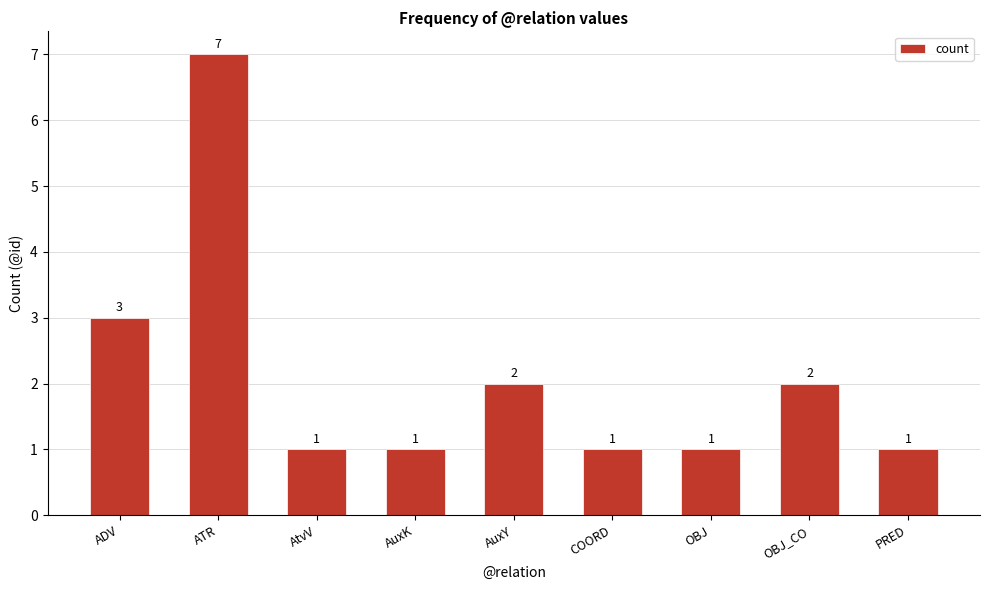

Approximately how many times larger is the value at AuxK compared to COORD?

1.0